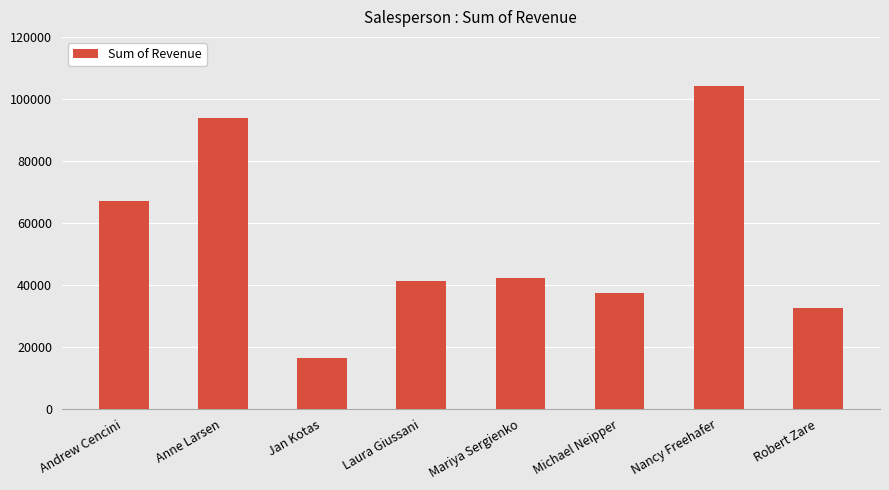

What is the label of the 7th bar from the right?

Anne Larsen